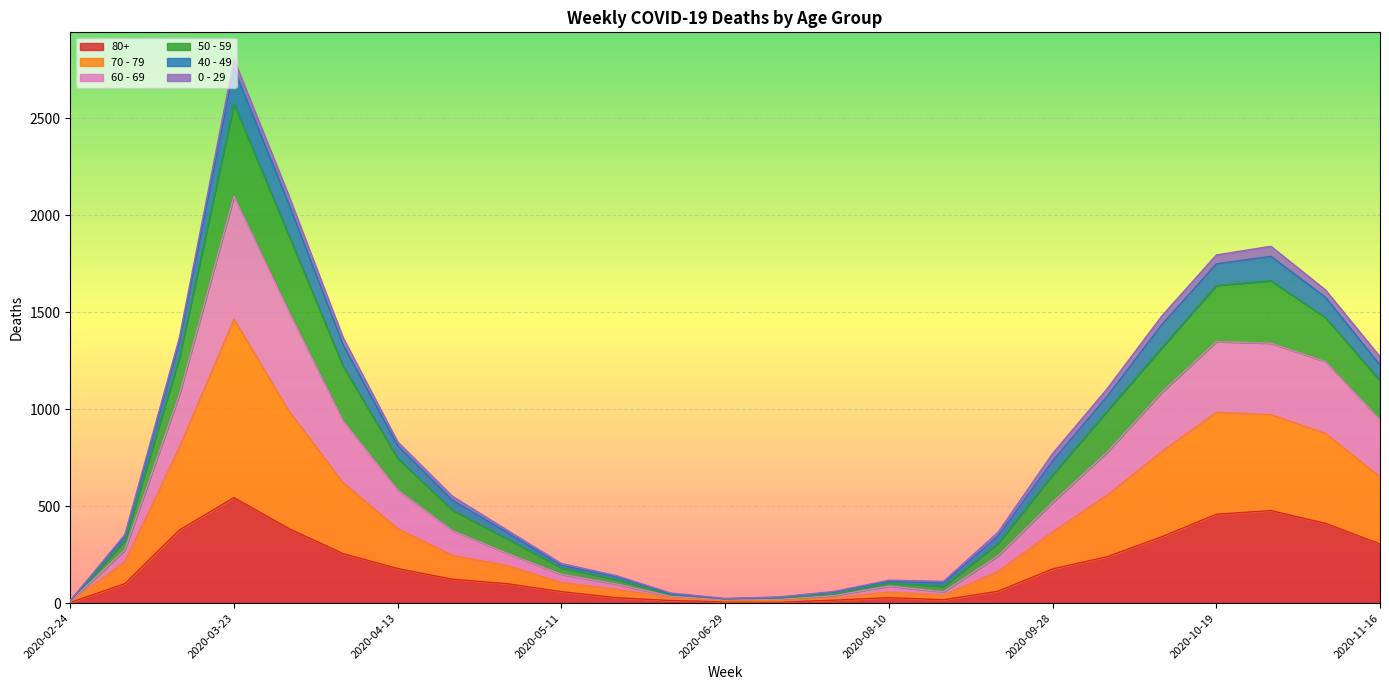

Is the value of 70 - 79 at 2020-11-02 greater than the value of 40 - 49 at 2020-05-11?

Yes